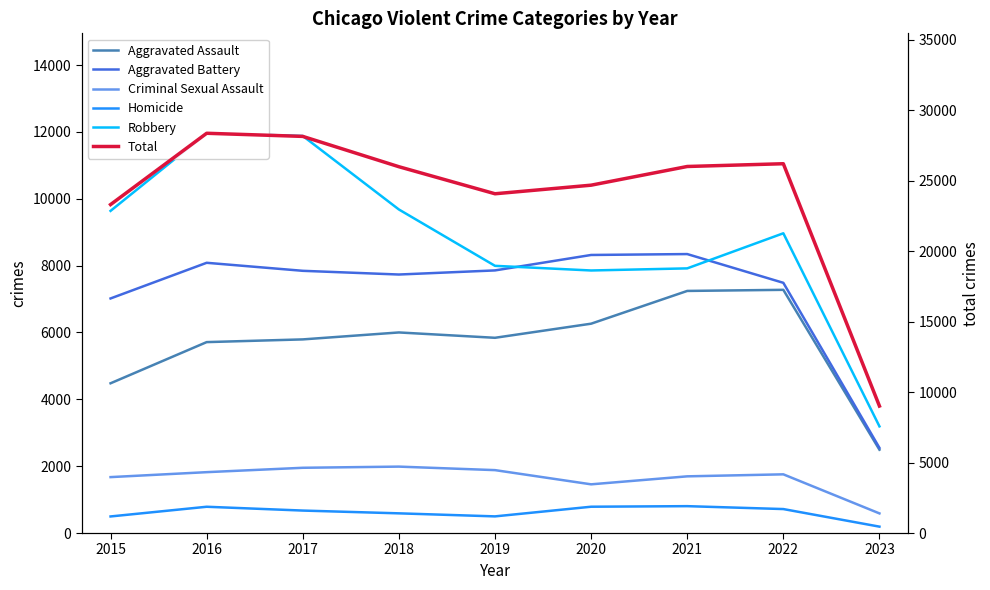

True or false: Aggravated Battery and Homicide intersect in this chart.

False